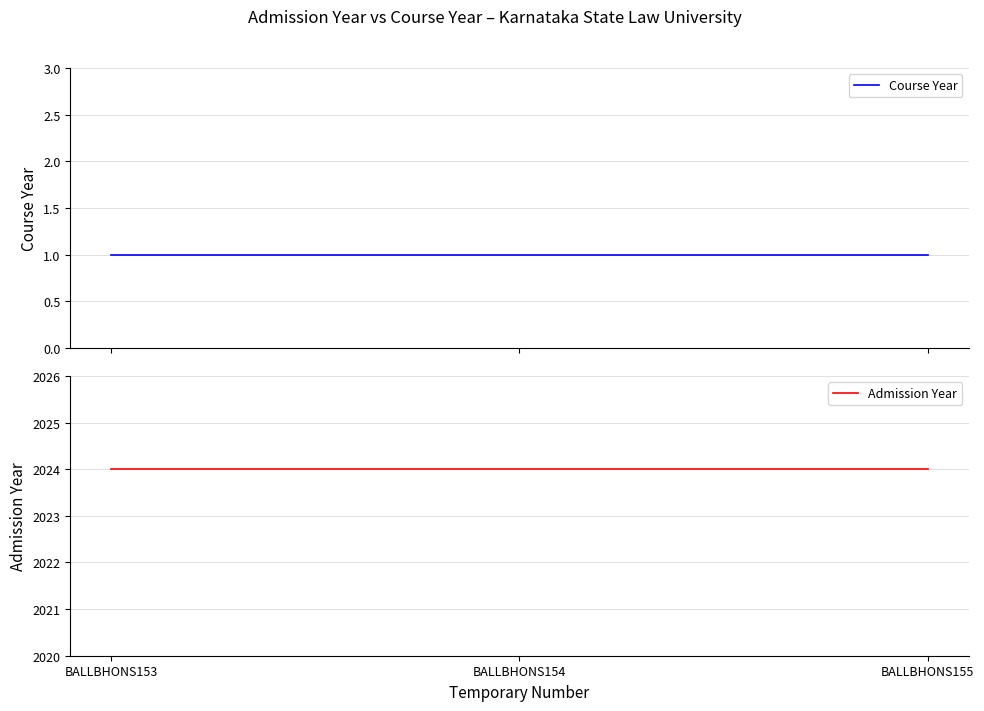

What are all the series names shown in the legend?

Course Year, Admission Year